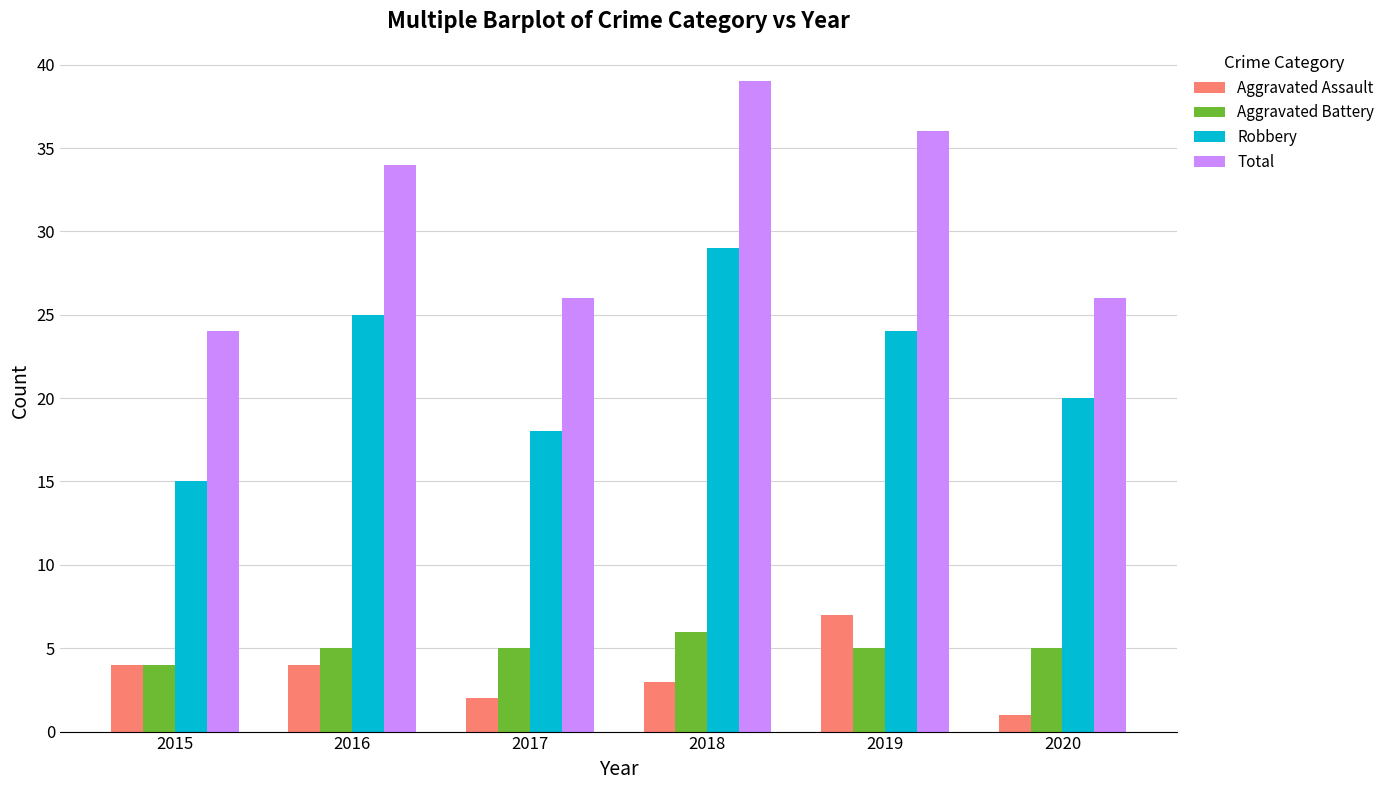

How many bars are there in total?

24